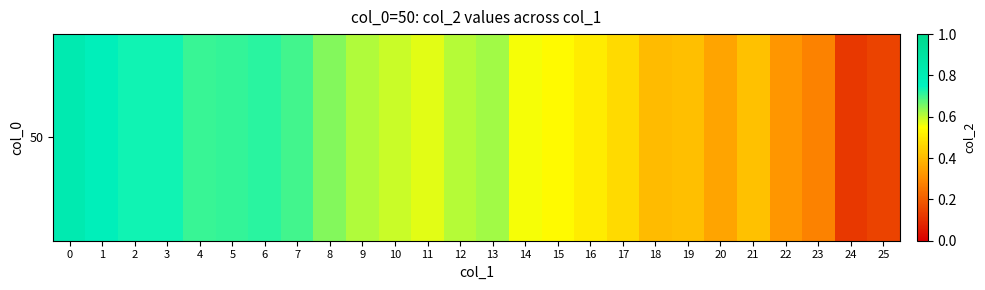

Which category has the lowest value across all series?

24